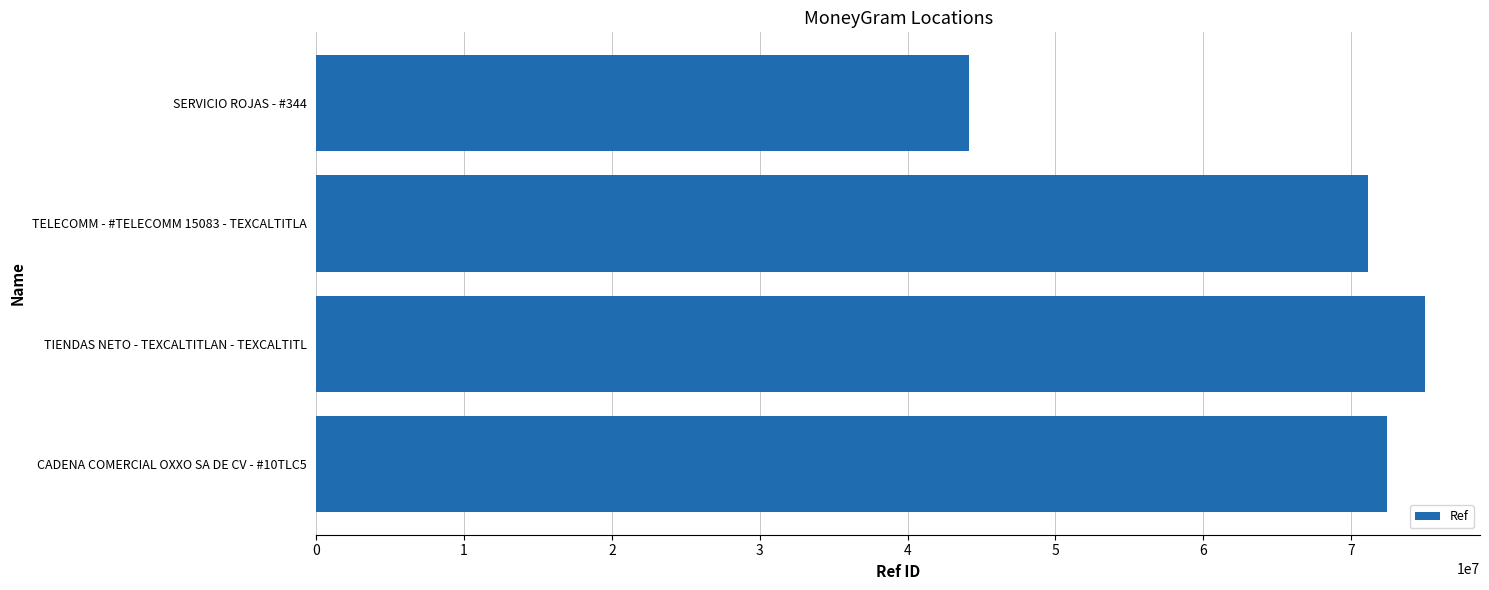

Rank the categories by value from highest to lowest.

TIENDAS NETO - TEXCALTITLAN - TEXCALTITL, CADENA COMERCIAL OXXO SA DE CV - #10TLC5, TELECOMM - #TELECOMM 15083 - TEXCALTITLA, SERVICIO ROJAS - #344